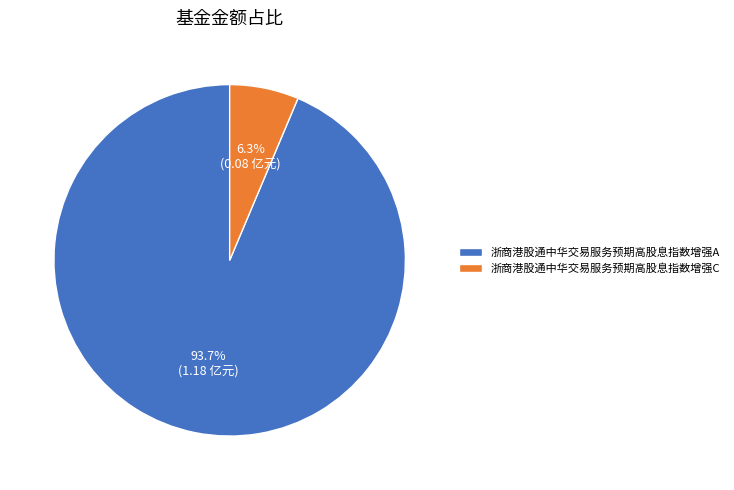

How many slices are in this pie chart?

2